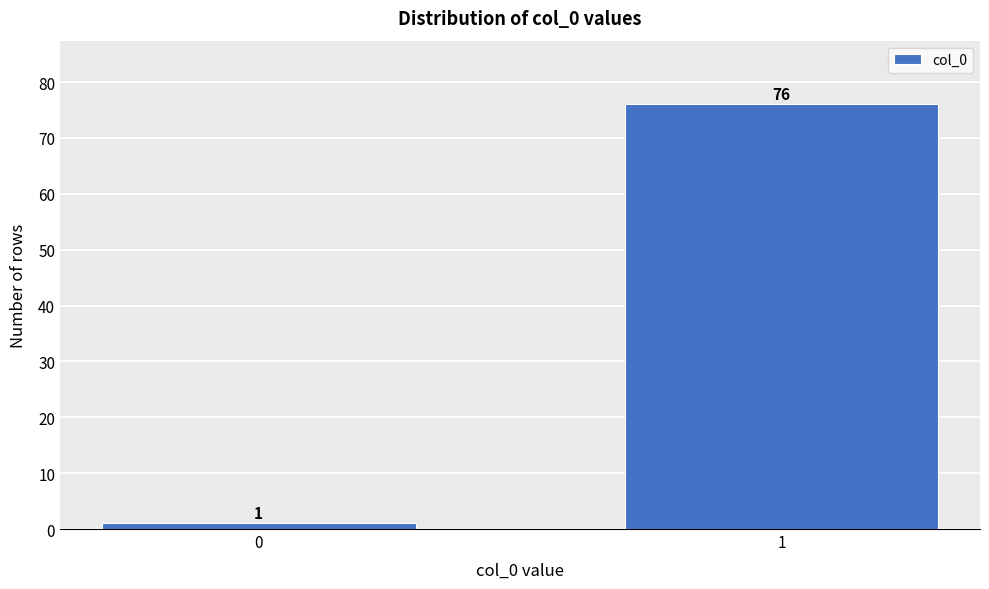

Reading left to right, list all the values displayed in this chart.

0=1	1=76